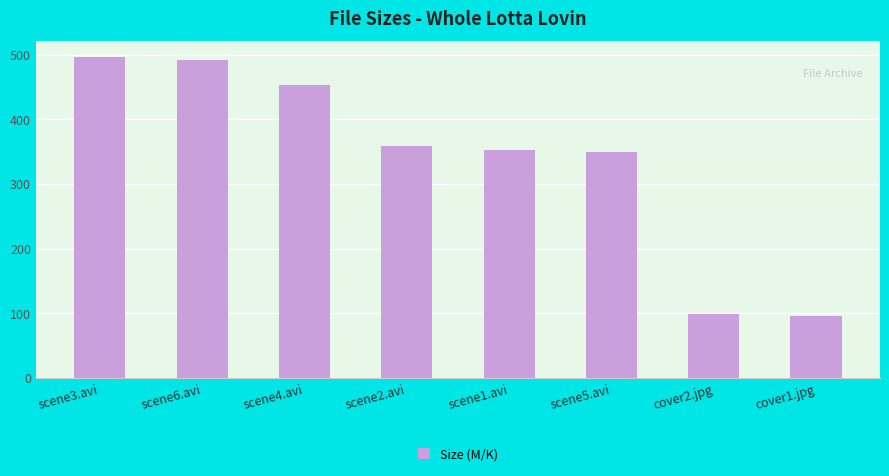

What is the maximum value shown in the chart?

496.0